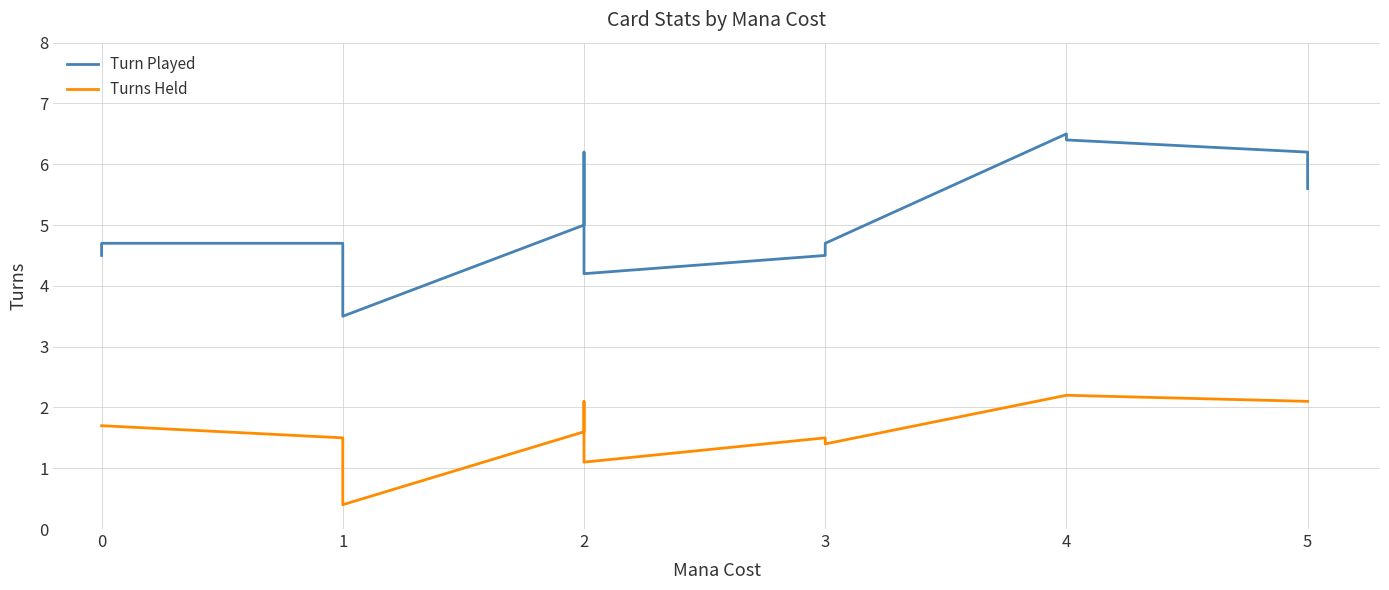

Rank the series by their maximum value, from lowest to highest.

Turns Held, Turn Played